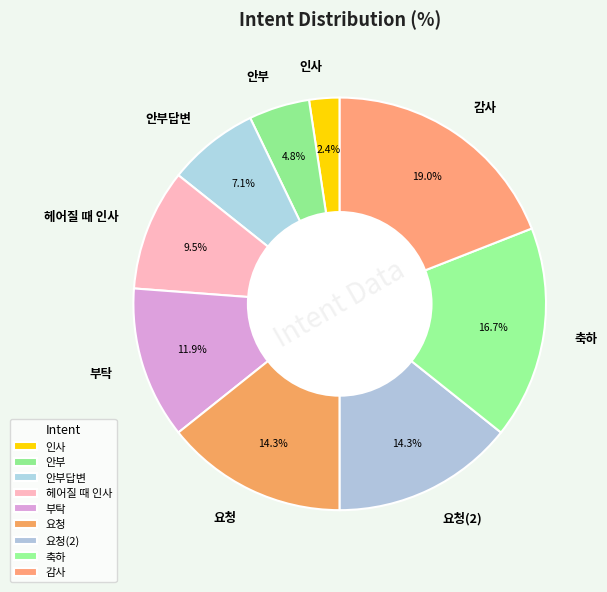

What is the ratio of the value at 부탁 to the value at 축하?

0.7